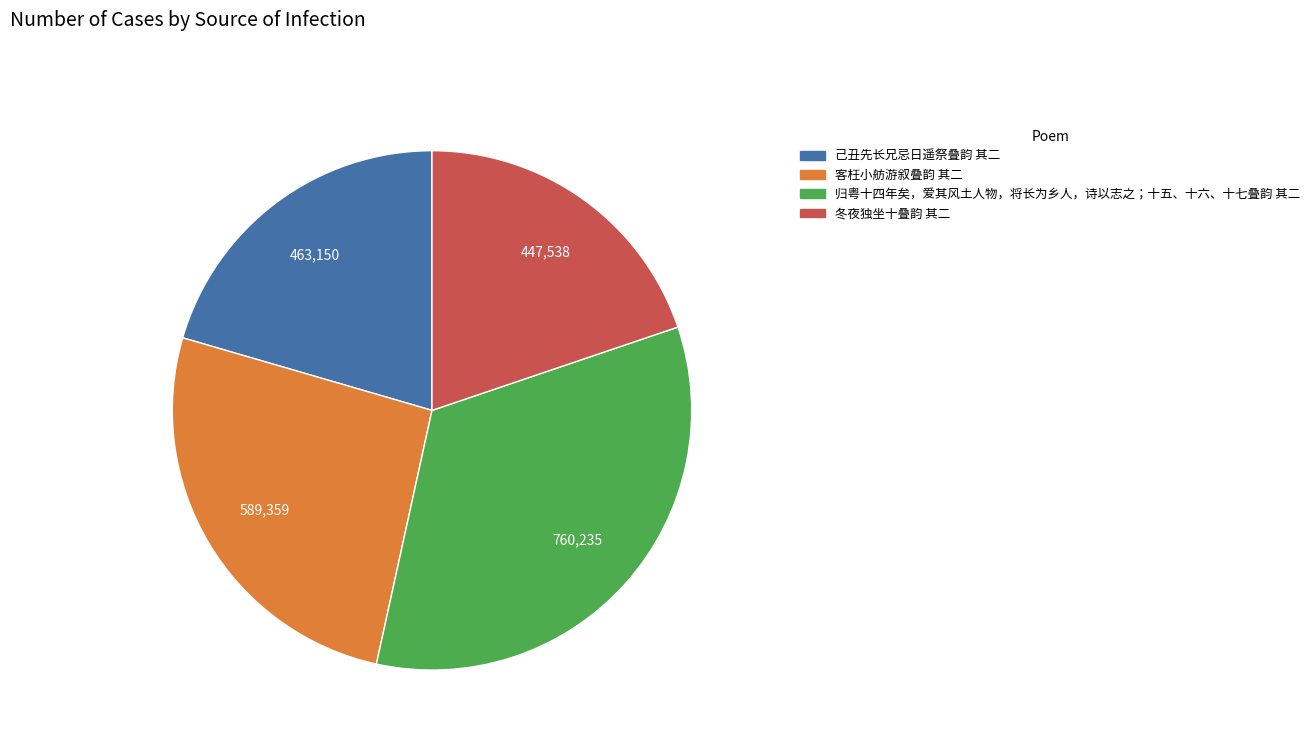

Is it true that 客枉小舫游叙叠韵 其二 is 26% of the pie?

True